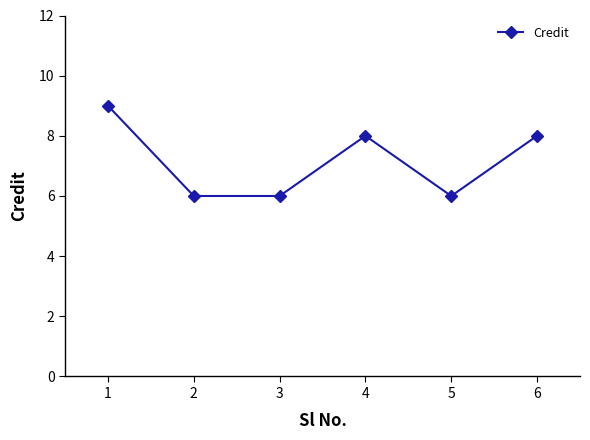

Is it true that the value at 4 is 12?

False